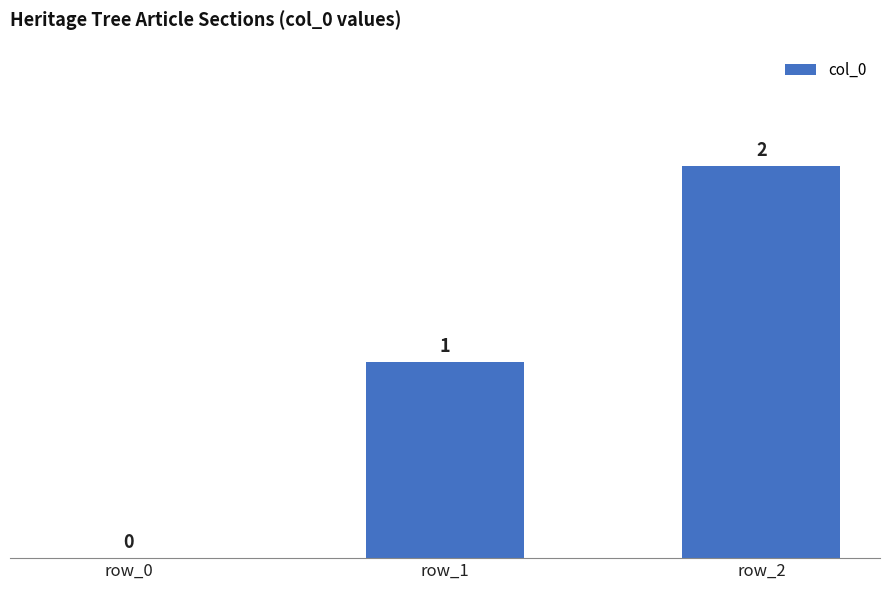

The chart shows a value of 1 at row_1. True or false?

True